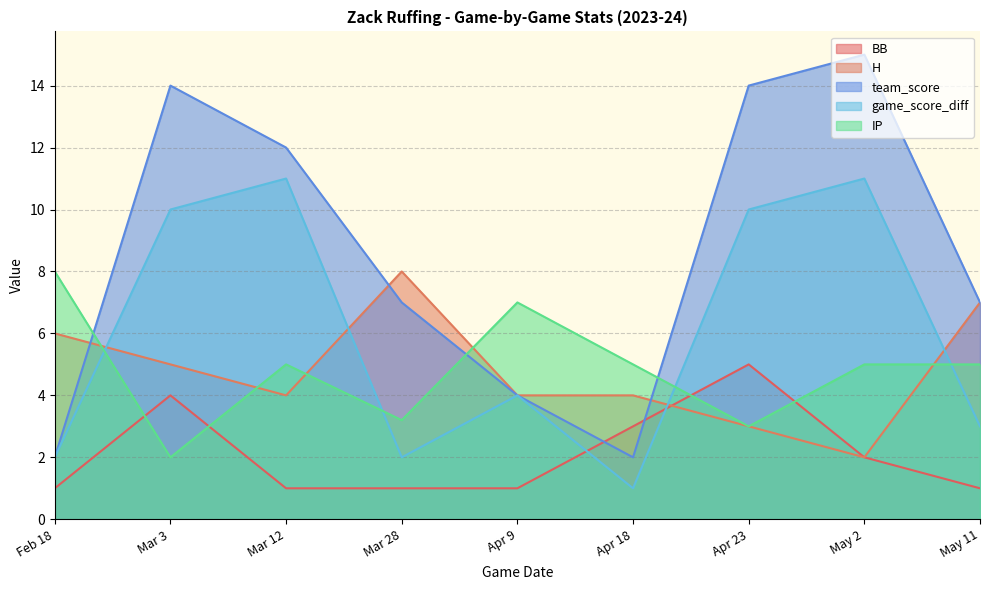

What are all the series names shown in the legend?

BB, H, team_score, game_score_diff, IP